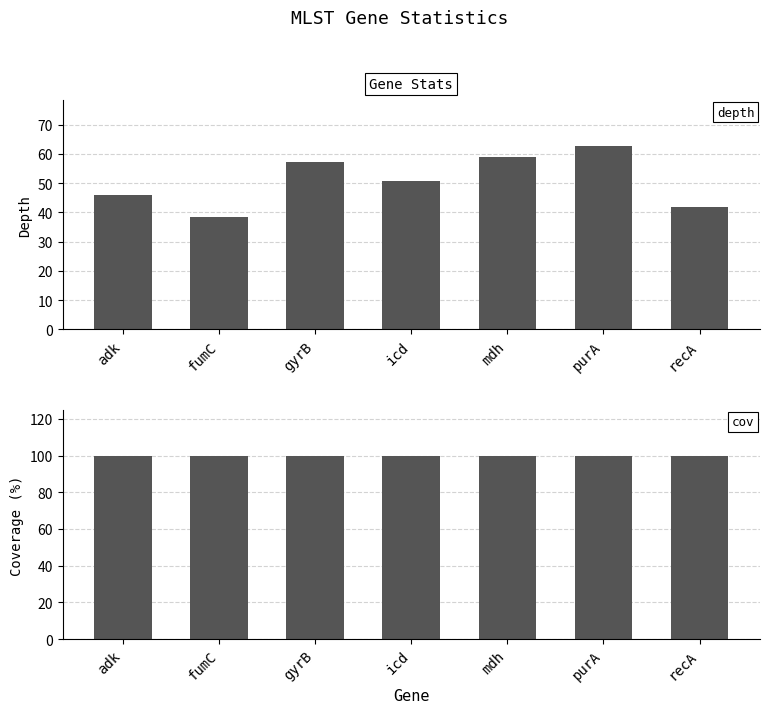

Which series has the largest range (max minus min)?

depth